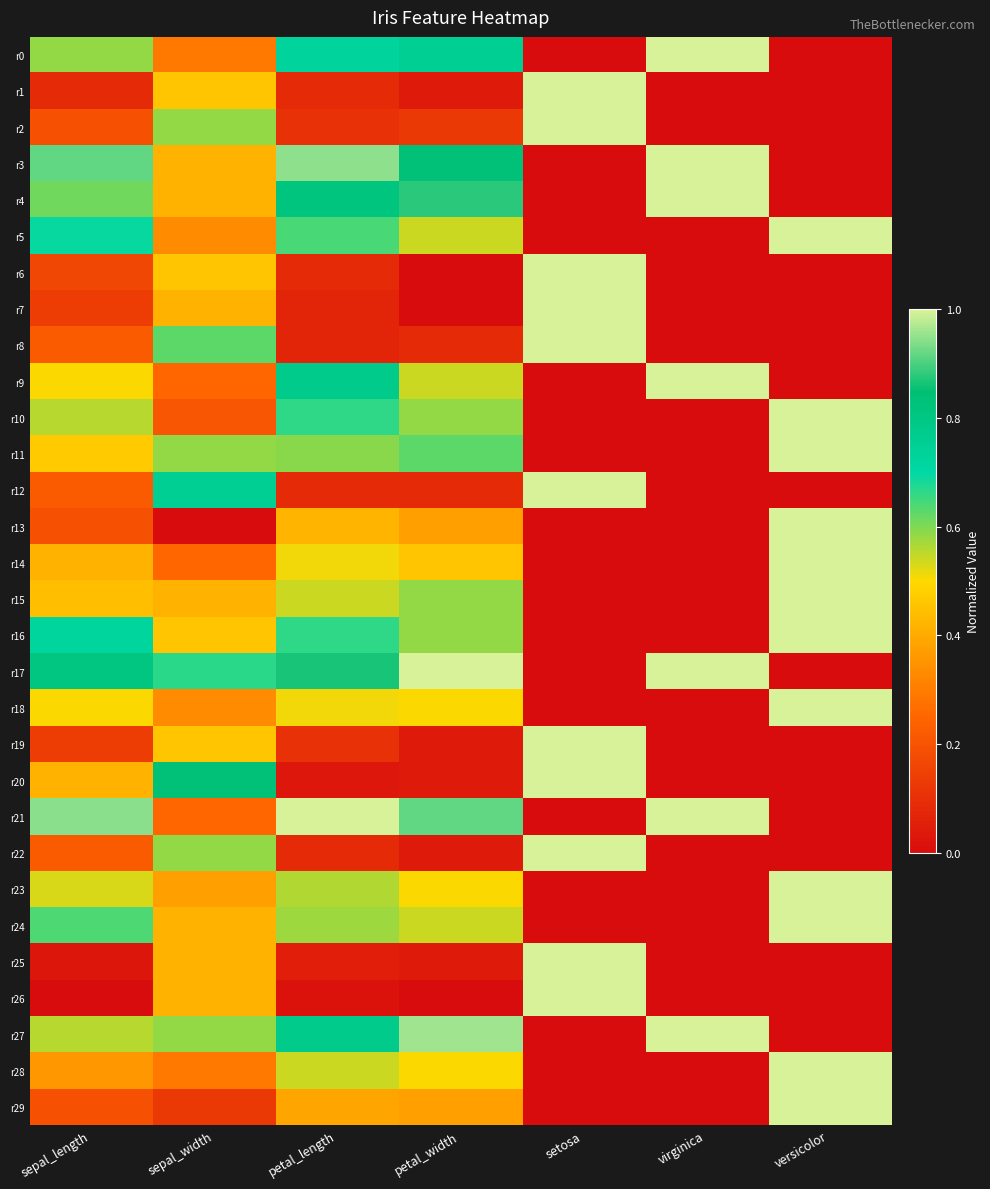

Reading left to right, extract all data points from this chart.

r0: sepal_length=0.6	sepal_width=0.3	petal_length=0.7	petal_width=0.8	setosa=0.0	virginica=1.0	versicolor=0.0
r1: sepal_length=0.1	sepal_width=0.5	petal_length=0.1	petal_width=0.0	setosa=1.0	virginica=0.0	versicolor=0.0
r2: sepal_length=0.2	sepal_width=0.6	petal_length=0.1	petal_width=0.1	setosa=1.0	virginica=0.0	versicolor=0.0
r3: sepal_length=0.9	sepal_width=0.4	petal_length=0.9	petal_width=0.8	setosa=0.0	virginica=1.0	versicolor=0.0
r4: sepal_length=0.6	sepal_width=0.4	petal_length=0.8	petal_width=0.9	setosa=0.0	virginica=1.0	versicolor=0.0
r5: sepal_length=0.7	sepal_width=0.3	petal_length=0.6	petal_width=0.5	setosa=0.0	virginica=0.0	versicolor=1.0
r6: sepal_length=0.2	sepal_width=0.5	petal_length=0.1	petal_width=0.0	setosa=1.0	virginica=0.0	versicolor=0.0
r7: sepal_length=0.1	sepal_width=0.4	petal_length=0.1	petal_width=0.0	setosa=1.0	virginica=0.0	versicolor=0.0
r8: sepal_length=0.2	sepal_width=0.6	petal_length=0.1	petal_width=0.1	setosa=1.0	virginica=0.0	versicolor=0.0
r9: sepal_length=0.5	sepal_width=0.2	petal_length=0.8	petal_width=0.5	setosa=0.0	virginica=1.0	versicolor=0.0
r10: sepal_length=0.6	sepal_width=0.2	petal_length=0.7	petal_width=0.6	setosa=0.0	virginica=0.0	versicolor=1.0
r11: sepal_length=0.5	sepal_width=0.6	petal_length=0.6	petal_width=0.6	setosa=0.0	virginica=0.0	versicolor=1.0
r12: sepal_length=0.2	sepal_width=0.8	petal_length=0.1	petal_width=0.1	setosa=1.0	virginica=0.0	versicolor=0.0
r13: sepal_length=0.2	sepal_width=0.0	petal_length=0.4	petal_width=0.4	setosa=0.0	virginica=0.0	versicolor=1.0
r14: sepal_length=0.4	sepal_width=0.2	petal_length=0.5	petal_width=0.5	setosa=0.0	virginica=0.0	versicolor=1.0
r15: sepal_length=0.4	sepal_width=0.4	petal_length=0.5	petal_width=0.6	setosa=0.0	virginica=0.0	versicolor=1.0
r16: sepal_length=0.7	sepal_width=0.5	petal_length=0.7	petal_width=0.6	setosa=0.0	virginica=0.0	versicolor=1.0
r17: sepal_length=0.8	sepal_width=0.7	petal_length=0.9	petal_width=1.0	setosa=0.0	virginica=1.0	versicolor=0.0
r18: sepal_length=0.5	sepal_width=0.3	petal_length=0.5	petal_width=0.5	setosa=0.0	virginica=0.0	versicolor=1.0
r19: sepal_length=0.1	sepal_width=0.5	petal_length=0.1	petal_width=0.0	setosa=1.0	virginica=0.0	versicolor=0.0
r20: sepal_length=0.4	sepal_width=0.8	petal_length=0.0	petal_width=0.0	setosa=1.0	virginica=0.0	versicolor=0.0
r21: sepal_length=0.9	sepal_width=0.2	petal_length=1.0	petal_width=0.9	setosa=0.0	virginica=1.0	versicolor=0.0
r22: sepal_length=0.2	sepal_width=0.6	petal_length=0.1	petal_width=0.0	setosa=1.0	virginica=0.0	versicolor=0.0
r23: sepal_length=0.5	sepal_width=0.4	petal_length=0.6	petal_width=0.5	setosa=0.0	virginica=0.0	versicolor=1.0
r24: sepal_length=0.6	sepal_width=0.4	petal_length=0.6	petal_width=0.5	setosa=0.0	virginica=0.0	versicolor=1.0
r25: sepal_length=0.0	sepal_width=0.4	petal_length=0.1	petal_width=0.0	setosa=1.0	virginica=0.0	versicolor=0.0
r26: sepal_length=0.0	sepal_width=0.4	petal_length=0.0	petal_width=0.0	setosa=1.0	virginica=0.0	versicolor=0.0
r27: sepal_length=0.6	sepal_width=0.6	petal_length=0.8	petal_width=1.0	setosa=0.0	virginica=1.0	versicolor=0.0
r28: sepal_length=0.4	sepal_width=0.3	petal_length=0.5	petal_width=0.5	setosa=0.0	virginica=0.0	versicolor=1.0
r29: sepal_length=0.2	sepal_width=0.1	petal_length=0.4	petal_width=0.4	setosa=0.0	virginica=0.0	versicolor=1.0